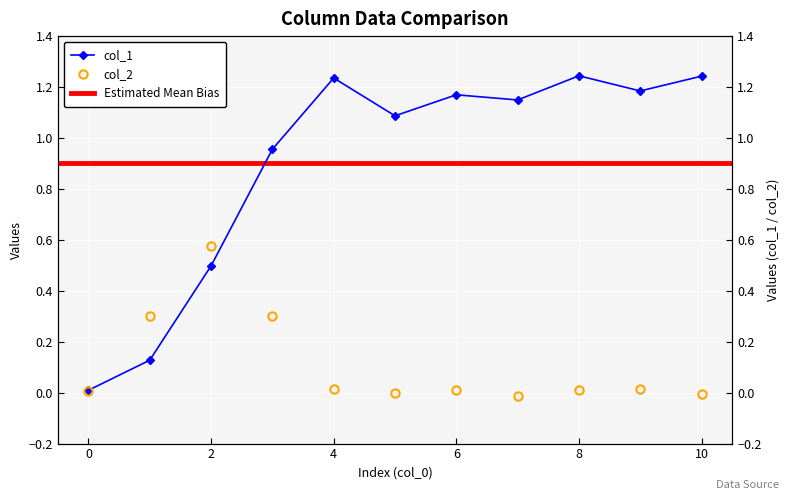

Which series has the largest total across all categories?

col_1